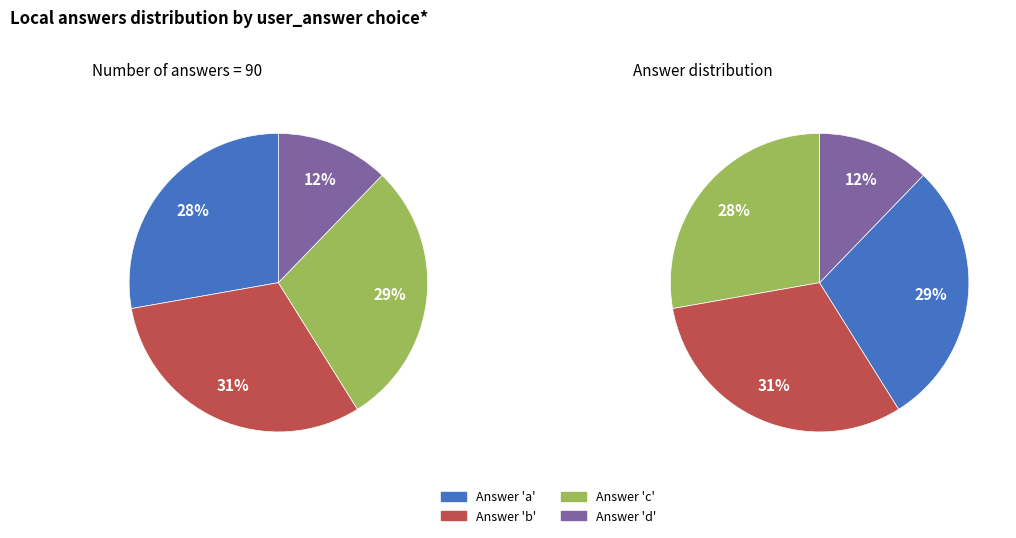

Which category has the biggest portion of the pie?

b